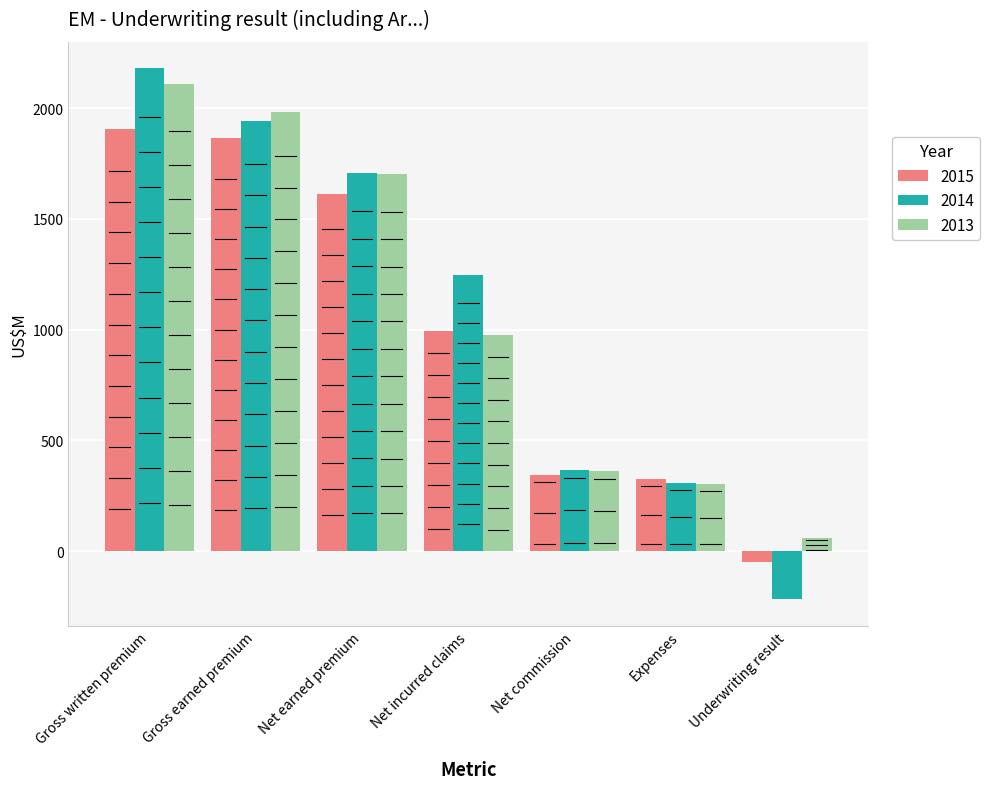

What is the difference between the maximum and second lowest values in the 2015 series?

1579.0